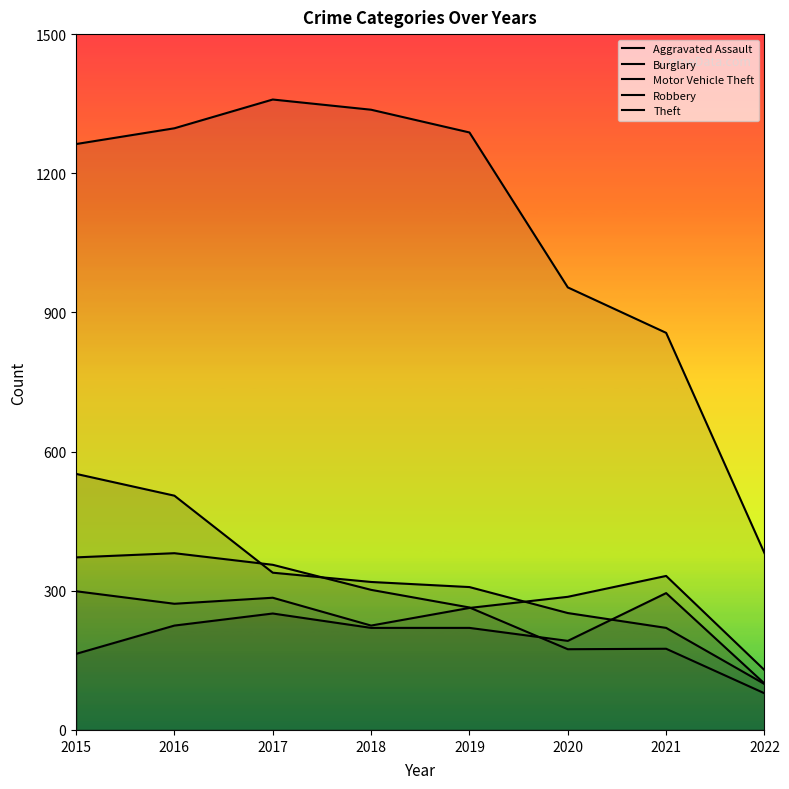

Which series has the largest range (max minus min)?

Theft